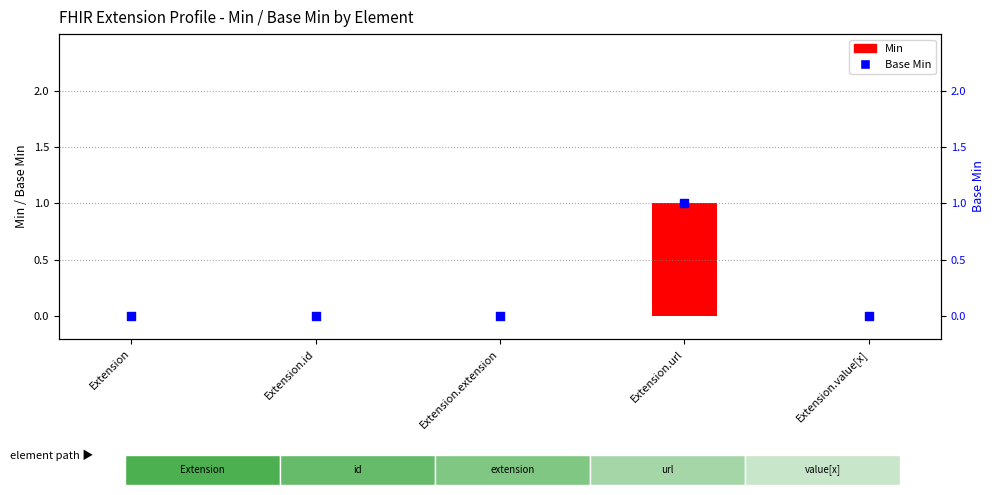

Which series reaches the minimum Y coordinate?

Min